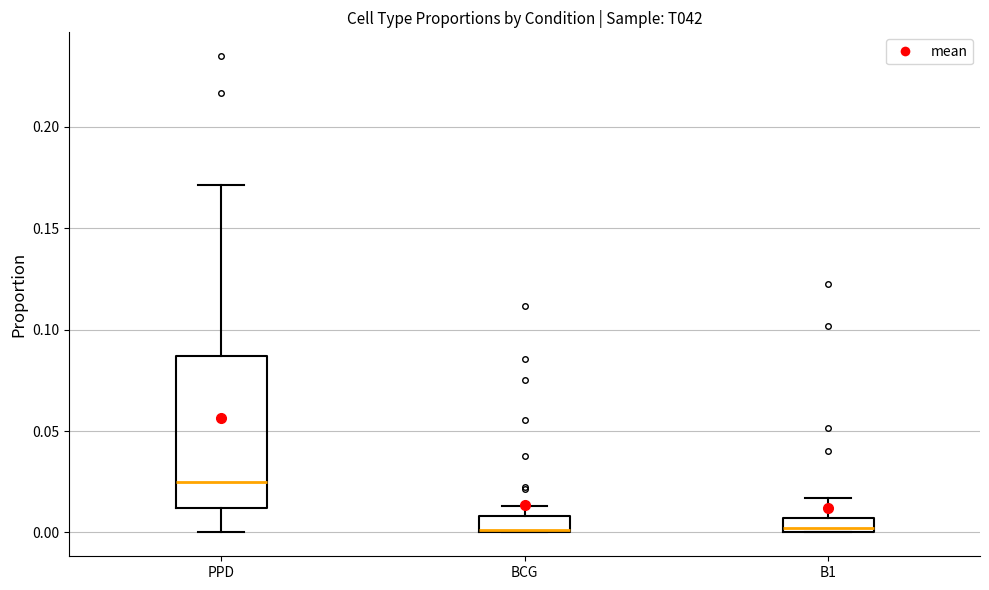

Comparing the boxes themselves (not the whiskers), which one is the tallest?

PPD